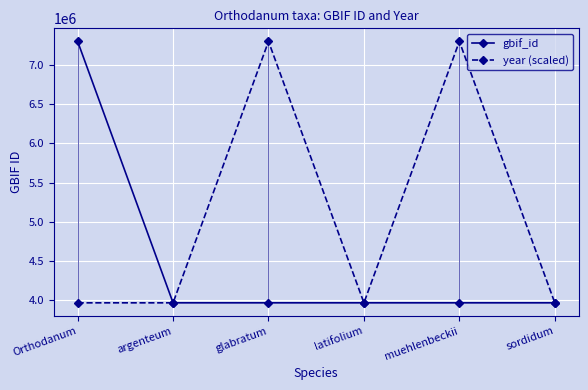

Rank the series by their average value, from highest to lowest.

year (scaled), gbif_id